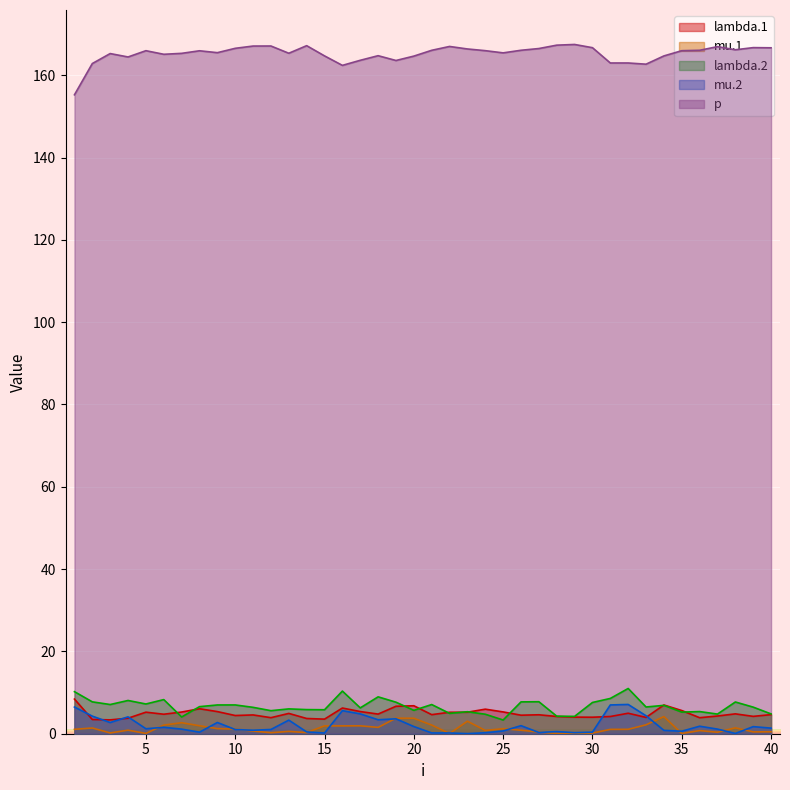

Which has a higher value, 5 or 3?

5